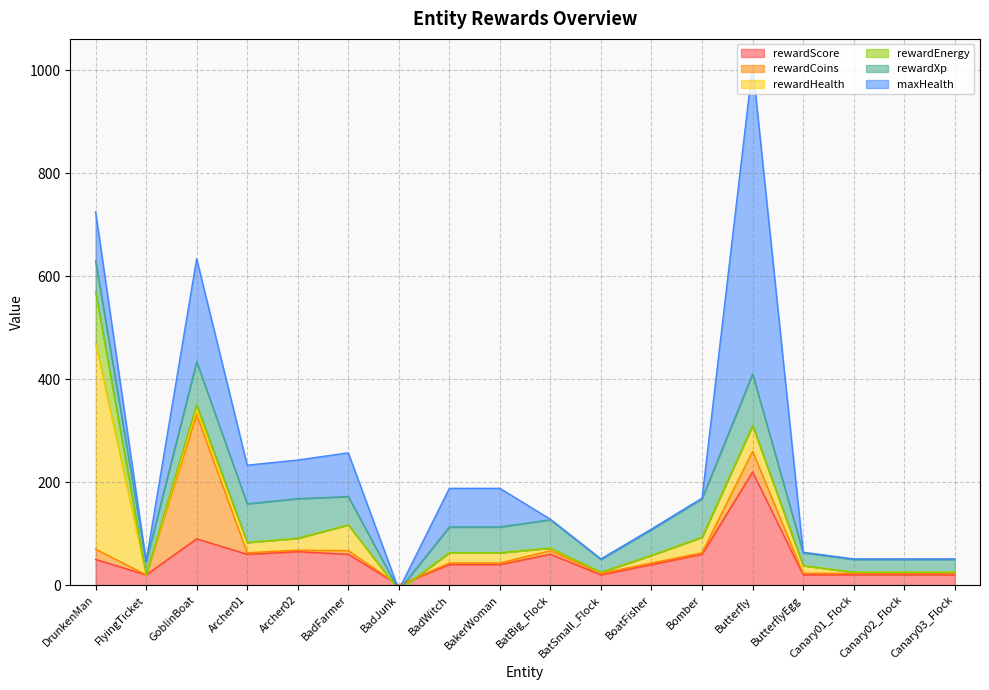

Rank the categories by rewardHealth value from lowest to highest.

BadJunk, FlyingTicket, BatSmall_Flock, Canary01_Flock, Canary02_Flock, Canary03_Flock, BatBig_Flock, GoblinBoat, BoatFisher, ButterflyEgg, Archer01, BadWitch, BakerWoman, Archer02, Bomber, BadFarmer, Butterfly, DrunkenMan